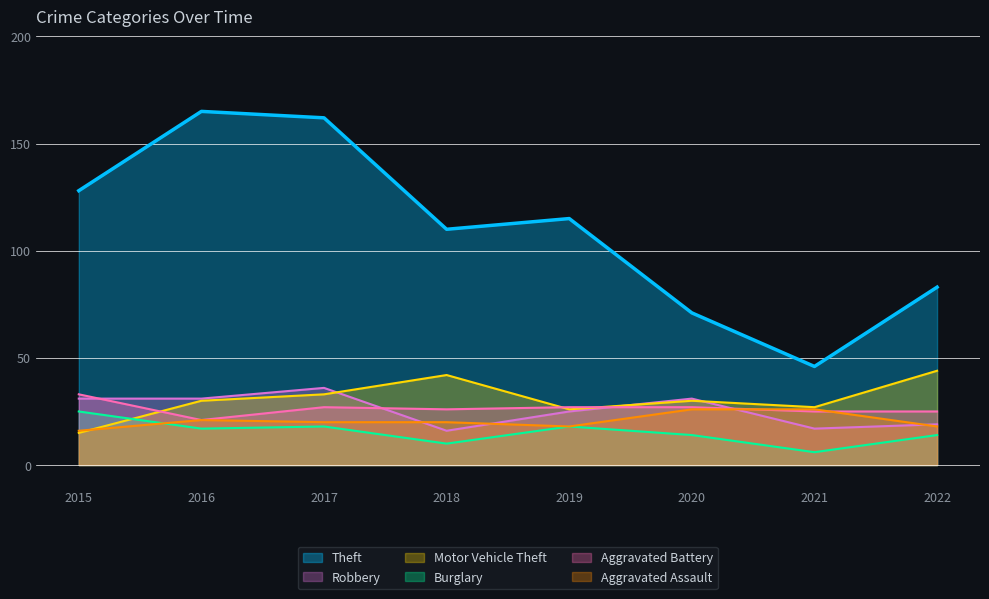

Where is the first local maximum for Robbery?

2017